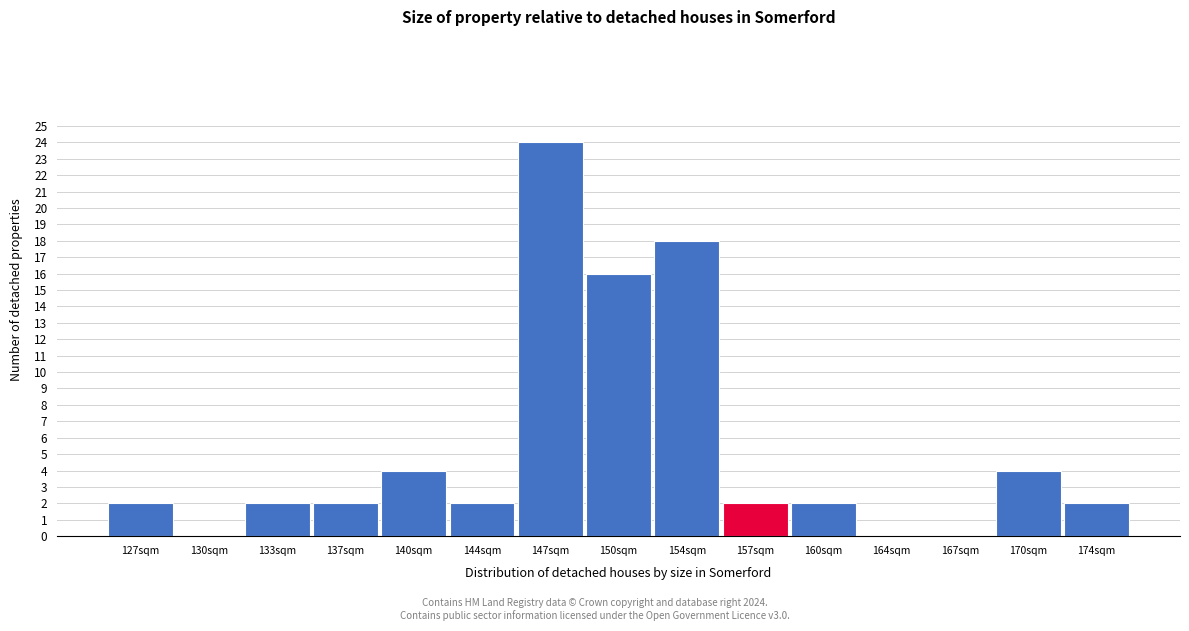

Reading right to left, what are all the values shown in this chart?

174sqm=2	170sqm=4	167sqm=0	164sqm=0	160sqm=2	157sqm=2	154sqm=18	150sqm=16	147sqm=24	144sqm=2	140sqm=4	137sqm=2	133sqm=2	130sqm=0	127sqm=2